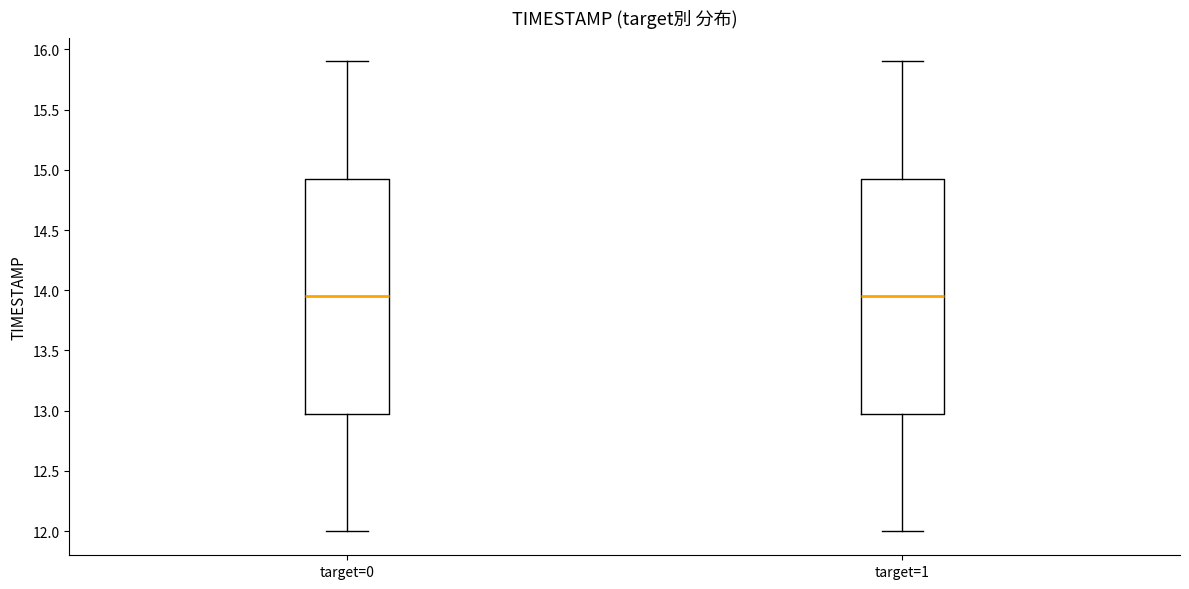

Reading left to right, transcribe this box plot: for each box, give where its median line is, the range the box spans, and where its two whiskers end, as read against the y-axis. The values are not printed on the chart, so give them approximately, as read against the axis.

target=0: median 13.95, box 13.00 to 14.95, whiskers 12.00 to 15.90
target=1: median 13.95, box 13.00 to 14.95, whiskers 12.00 to 15.90